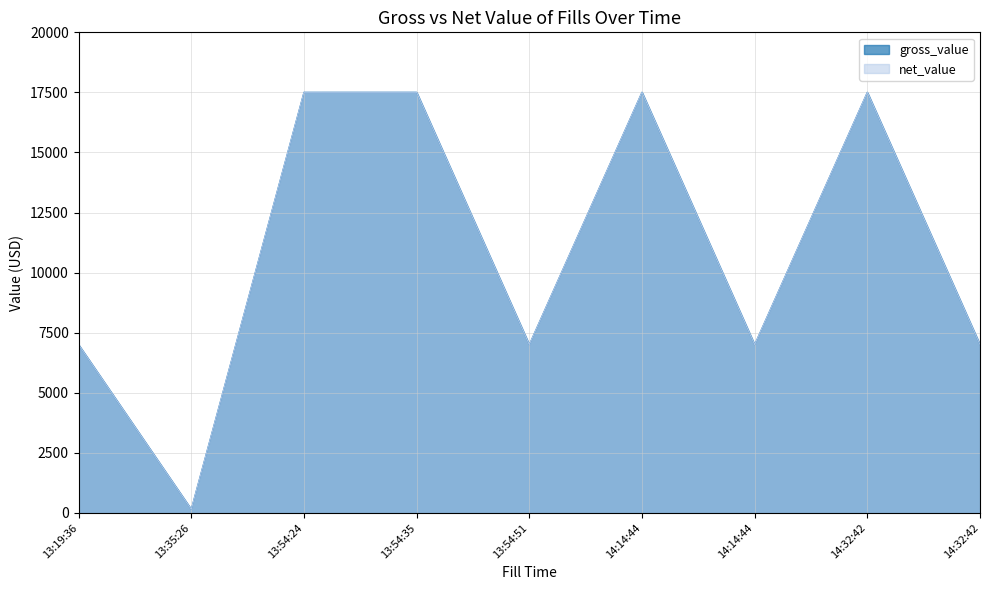

Which label corresponds to the smallest value in the chart?

13:35:26